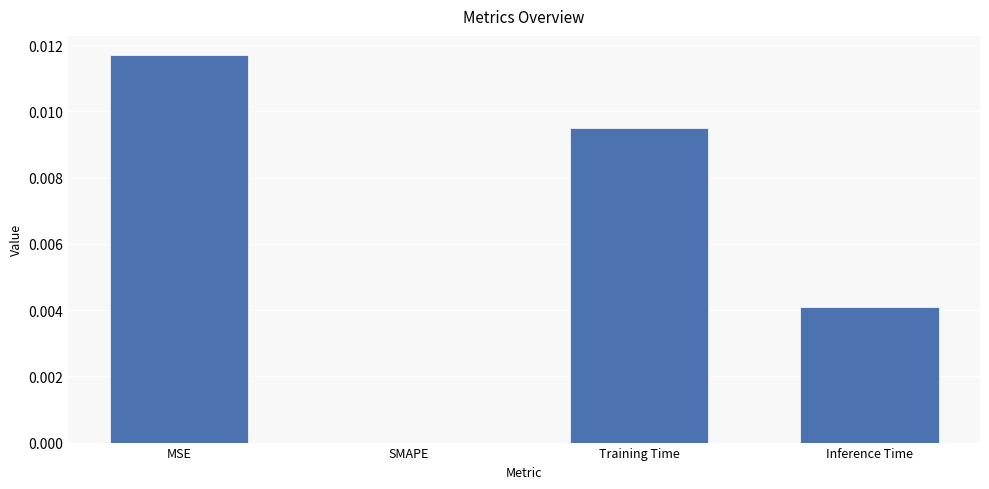

Which has a higher value, SMAPE or Inference Time?

Inference Time